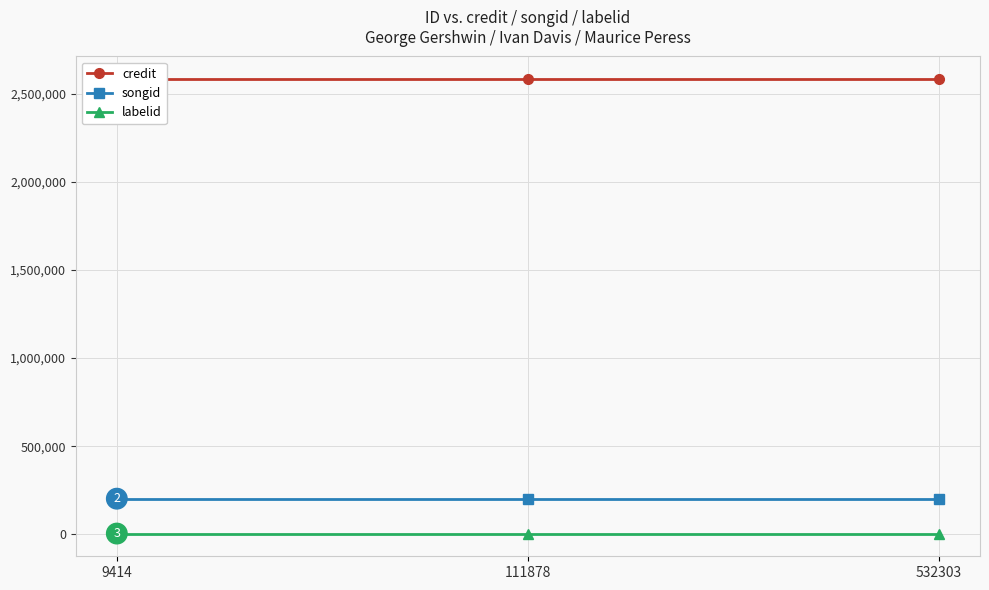

Which has a higher value, 532303 or 111878?

532303